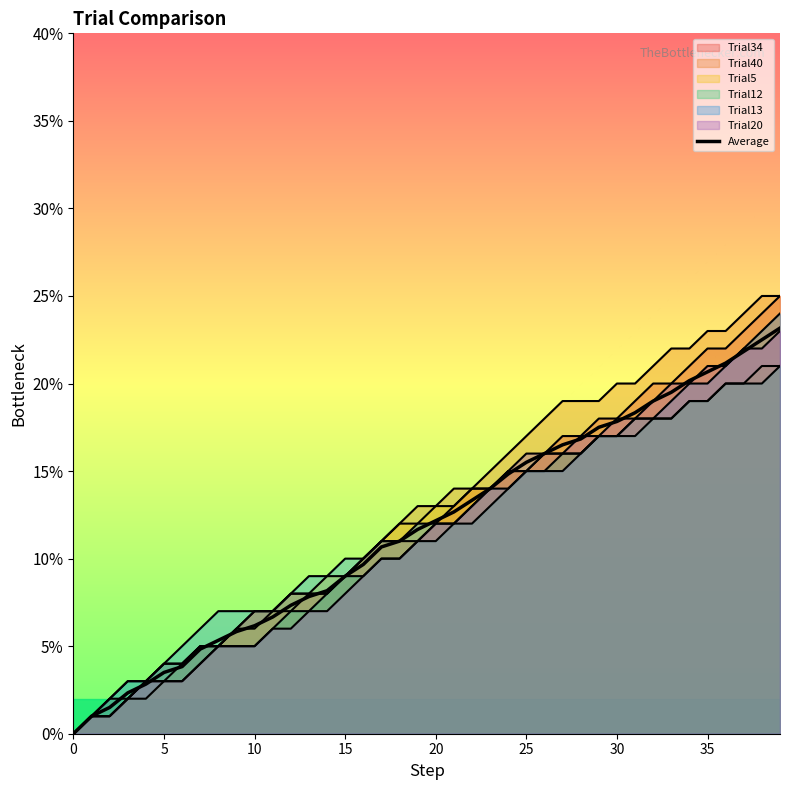

At which label is the value closest to 11?

18